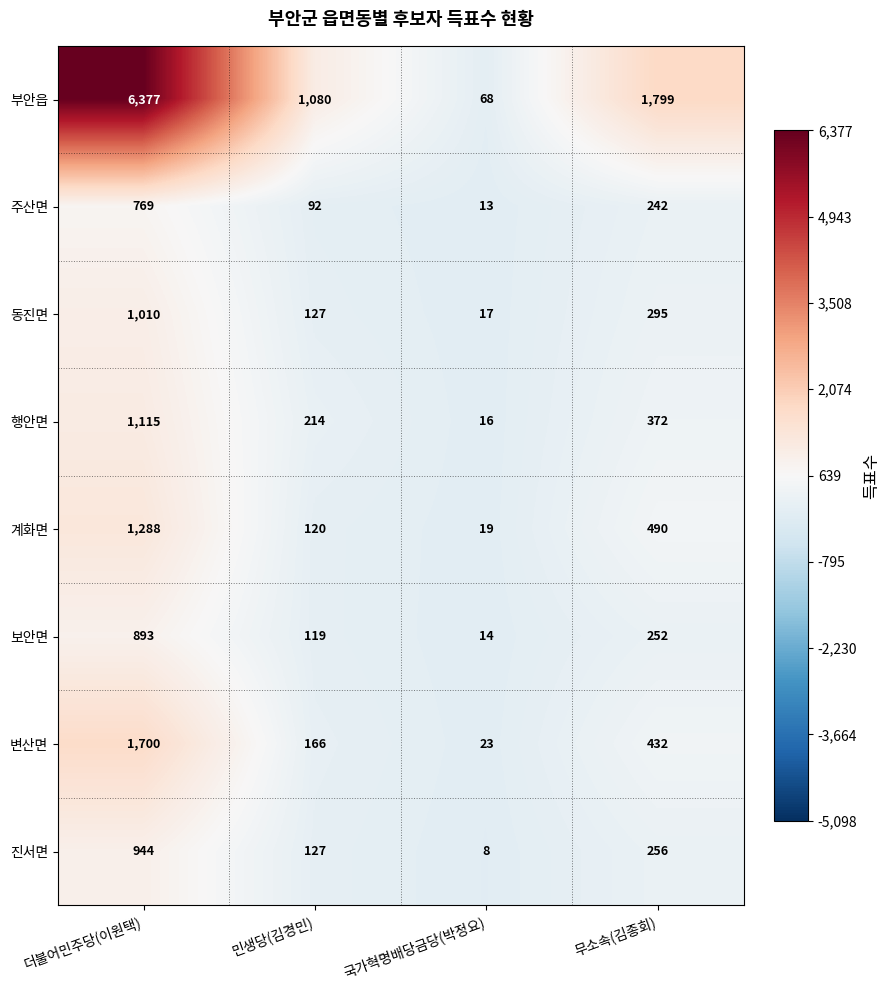

Rank the series at 국가혁명배당금당(박정요) from highest to lowest value.

부안읍, 변산면, 계화면, 동진면, 행안면, 보안면, 주산면, 진서면